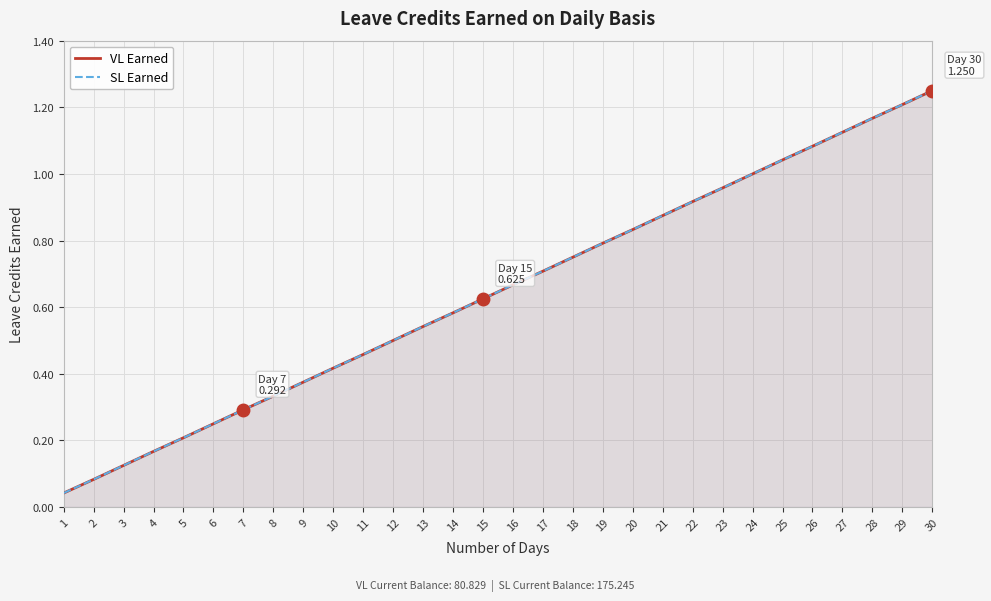

What is the total value across all series at 1?

0.1